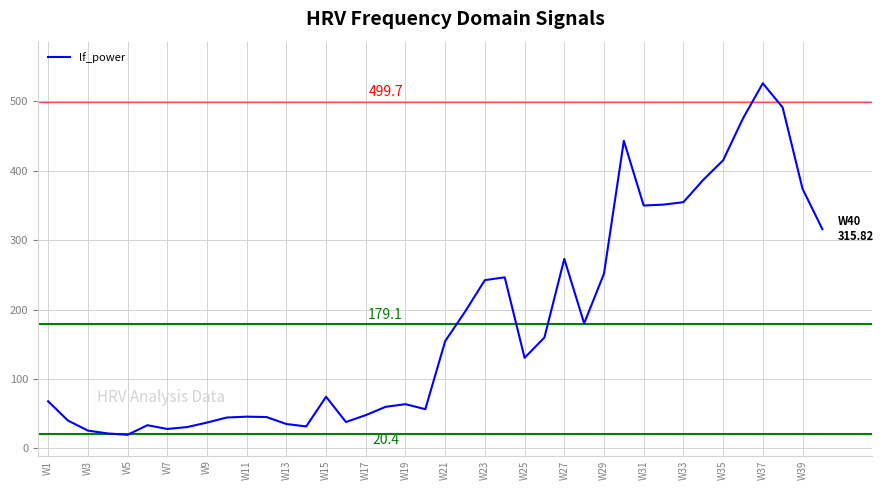

What is the difference between the maximum and minimum values?

506.6